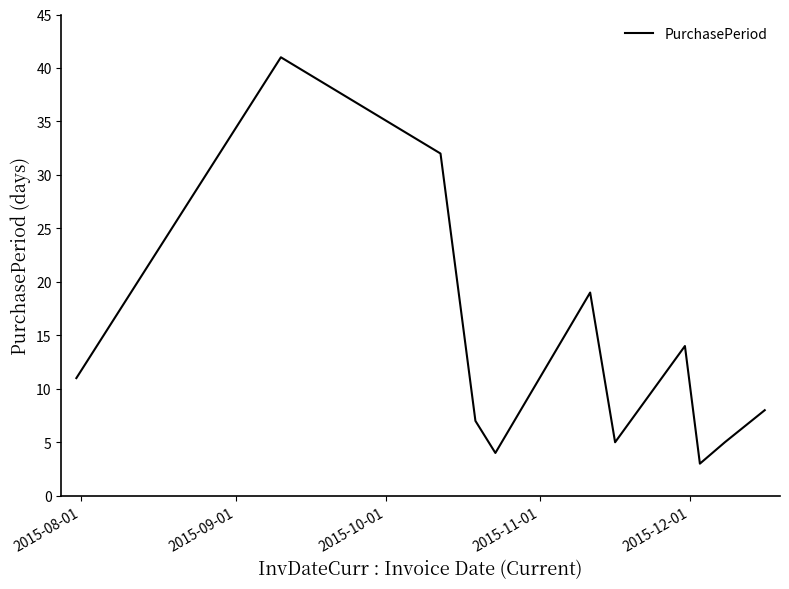

What is the difference between the maximum and minimum values?

38